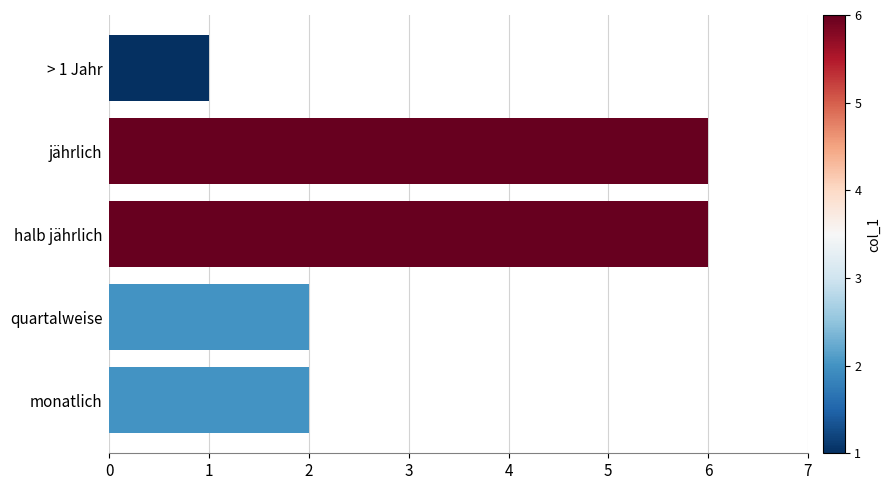

What value does the data have at jährlich?

6